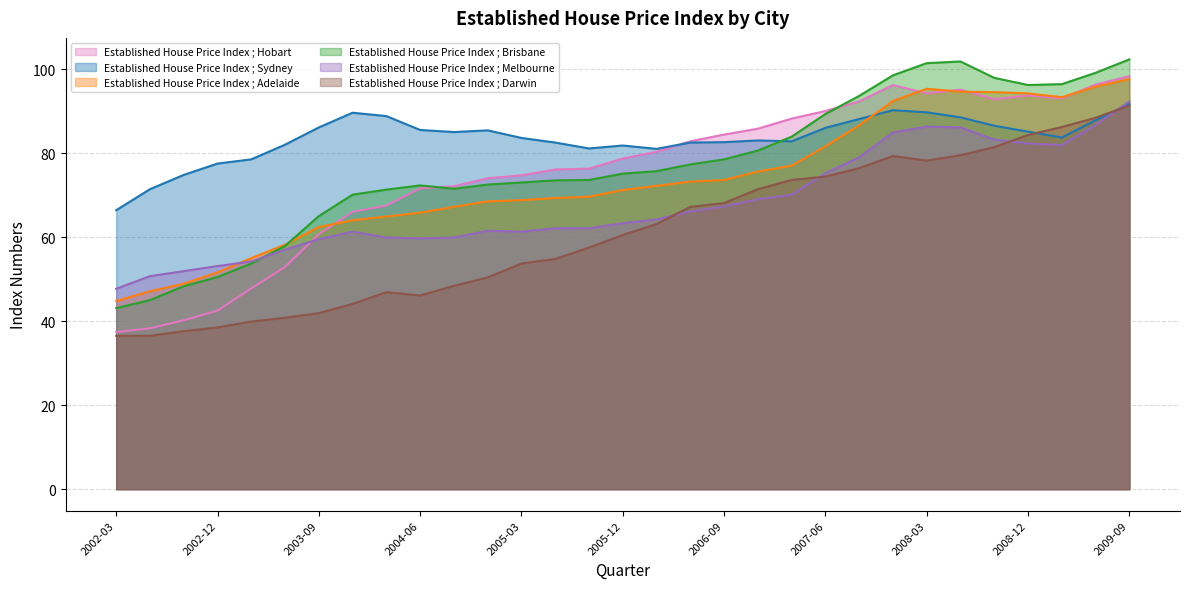

What is the difference between the maximum and minimum values in the Established House Price Index ; Melbourne series?

44.6